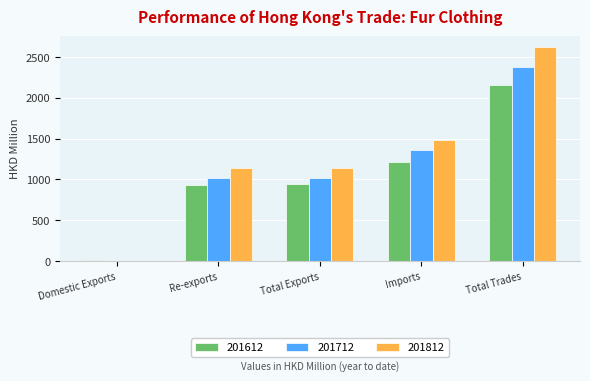

Which series has the largest range (max minus min)?

201812